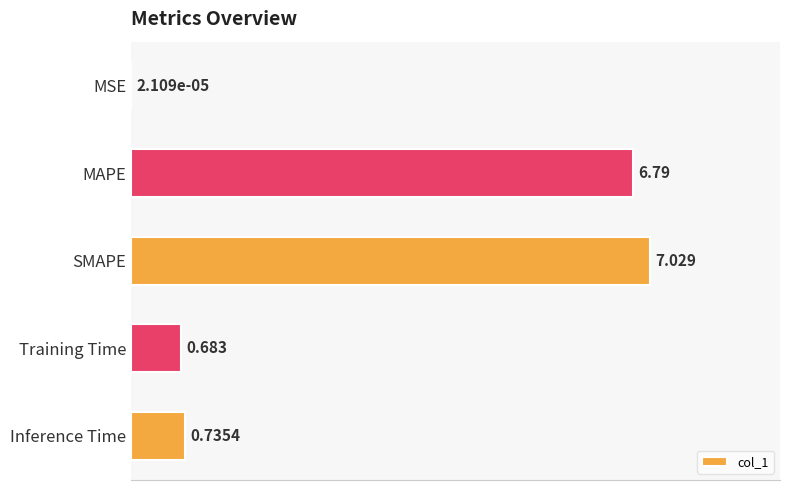

Are the bars horizontal?

Yes